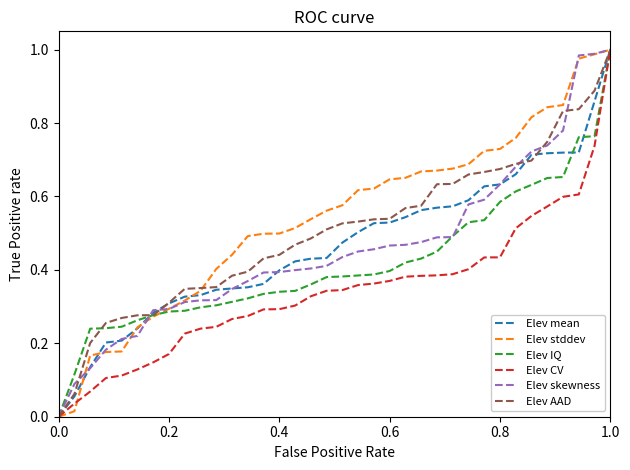

What is the average value of the Elev stddev series?

0.5